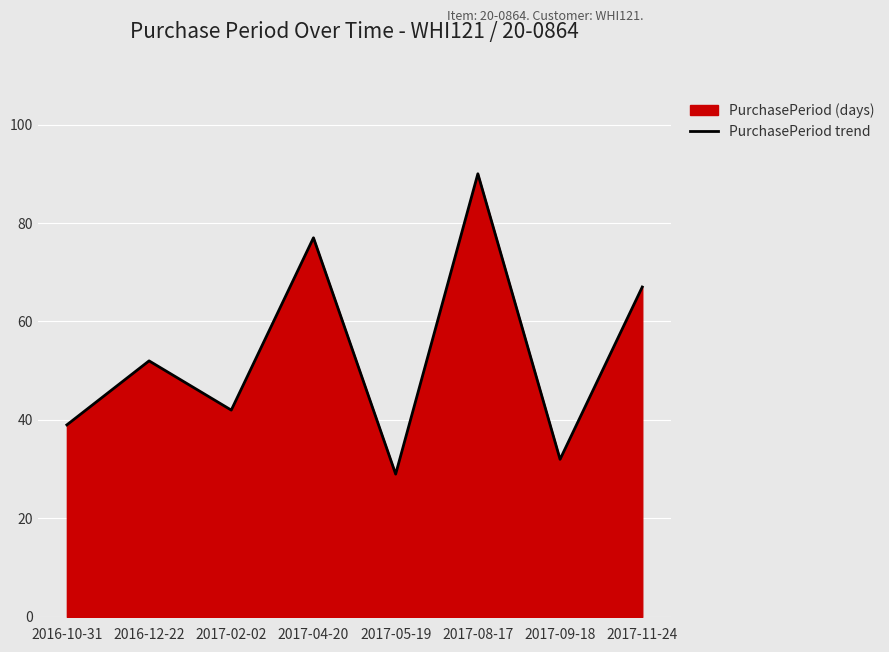

Count the number of data series in this chart.

1